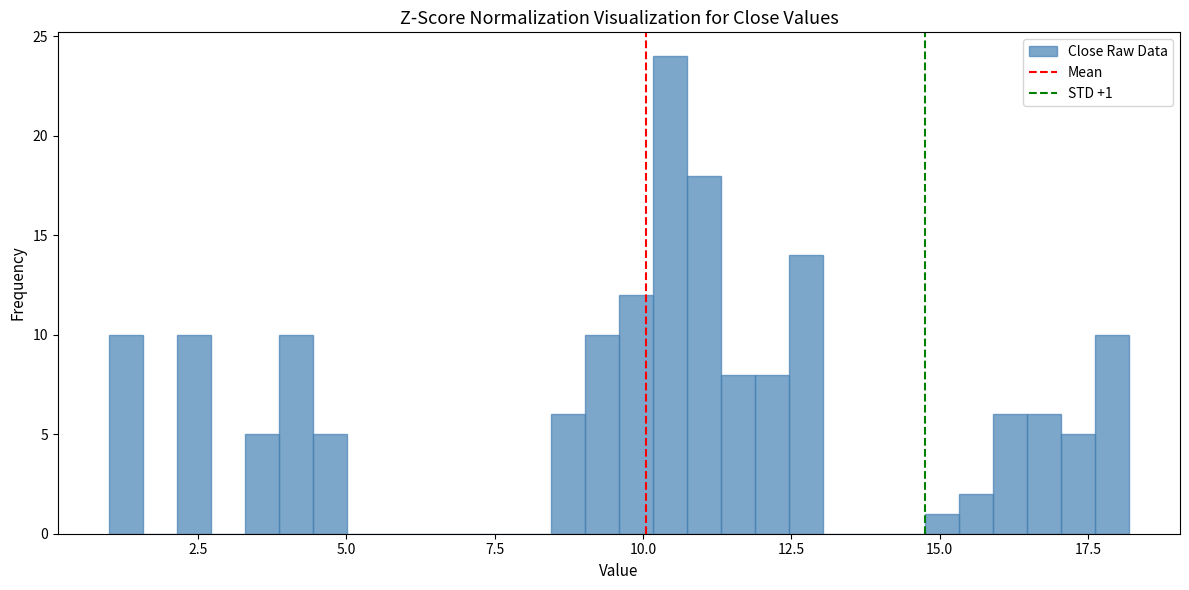

Read against the x-axis, roughly where is the centre of the tallest bar?

10.5